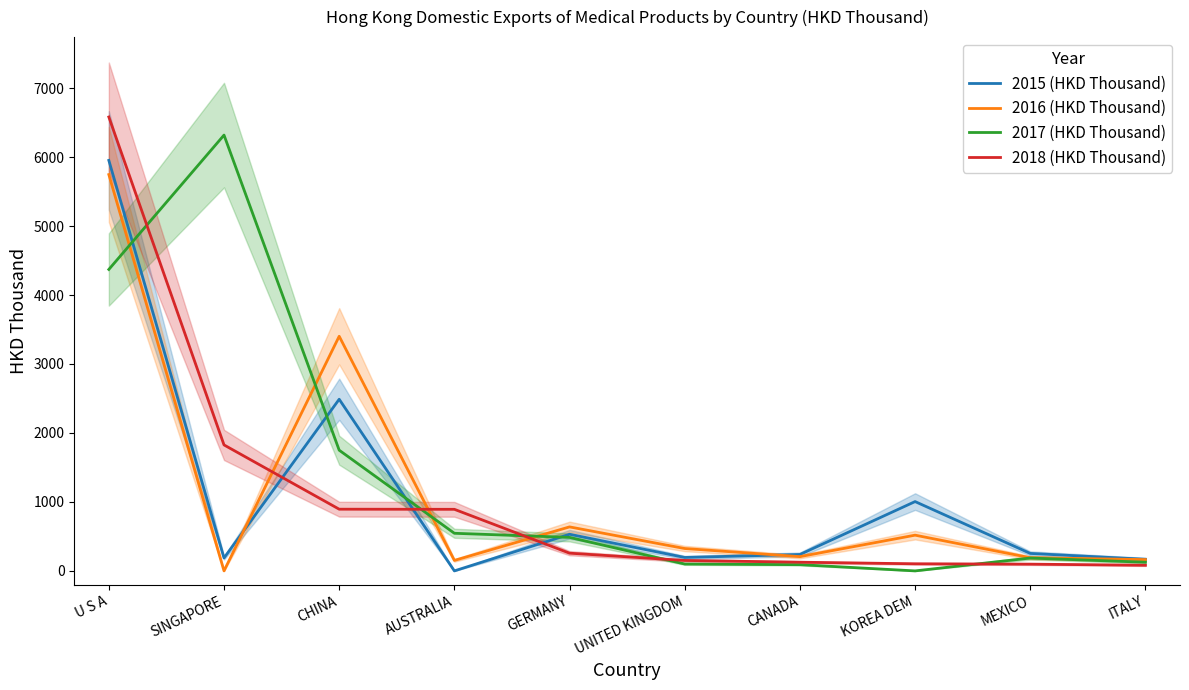

Read the 2016 (HKD Thousand) value at ITALY.

164.0